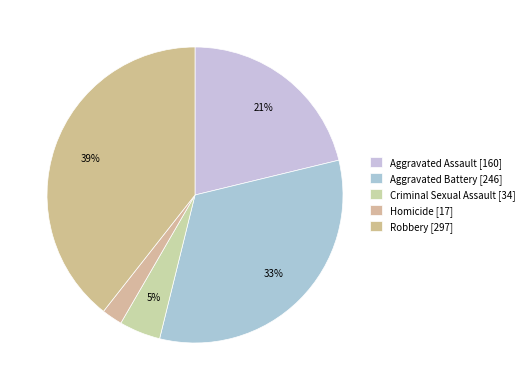

True or false: Robbery accounts for 49% of the total.

False